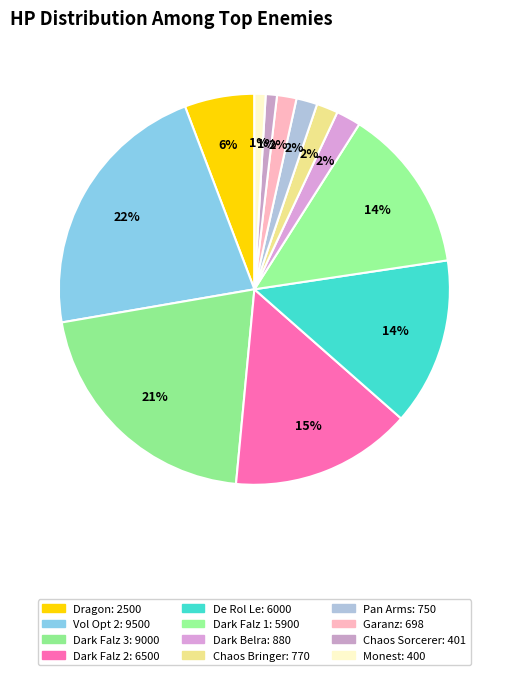

To the nearest percent, what is the combined percentage of De Rol Le and Chaos Sorcerer?

15%